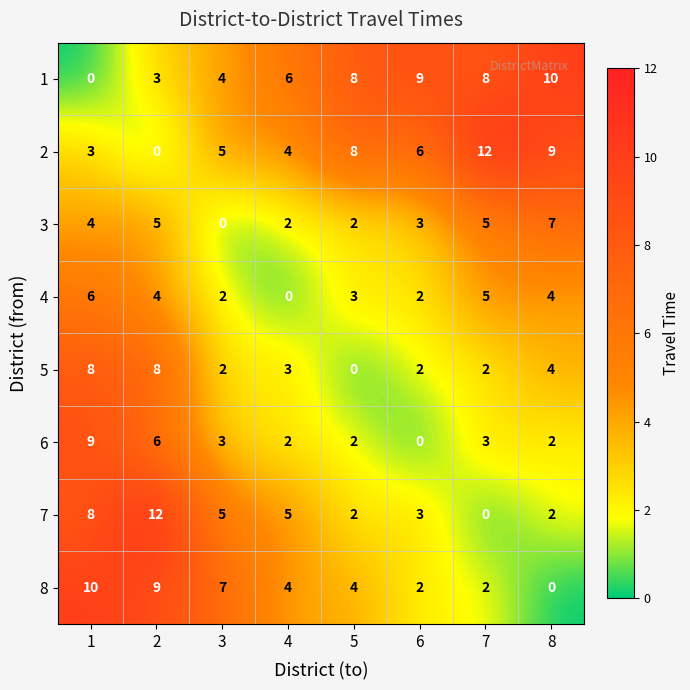

What is the approximate value of 2 at 3?

5